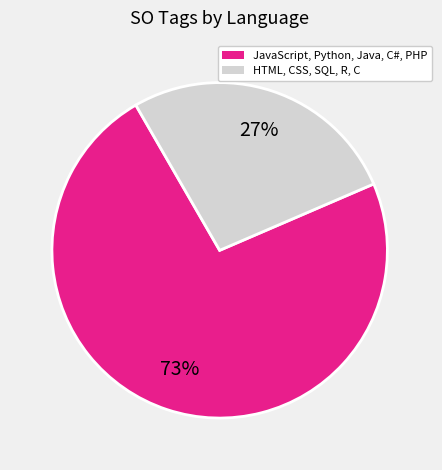

To the nearest percent, what is the difference between the largest and smallest slice percentages?

46%